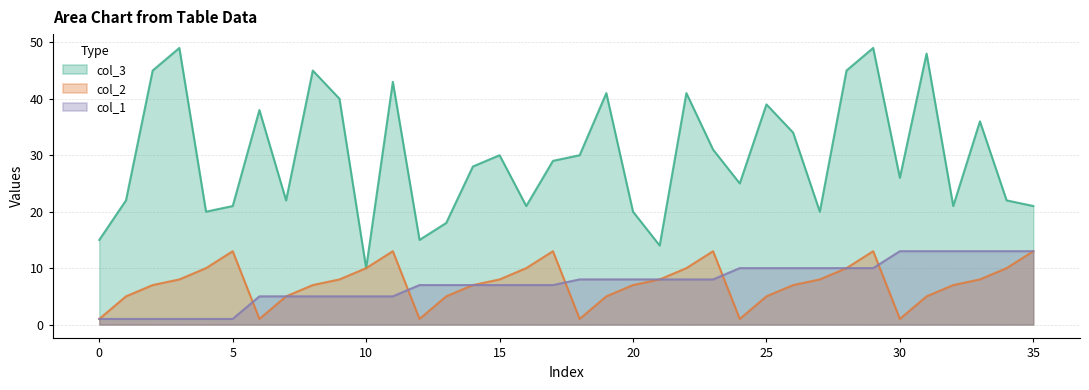

List the labels in order of col_1 value, largest first.

30, 31, 32, 33, 34, 35, 24, 25, 26, 27, 28, 29, 18, 19, 20, 21, 22, 23, 12, 13, 14, 15, 16, 17, 6, 7, 8, 9, 10, 11, 0, 1, 2, 3, 4, 5